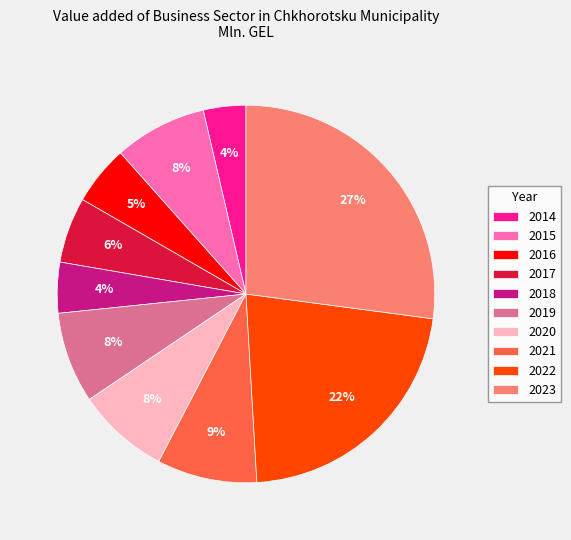

To the nearest percent, what percentage of the pie is 2023?

27%